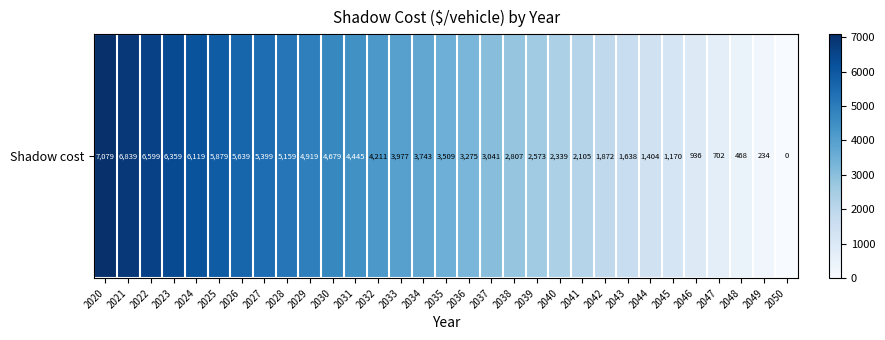

Which has a higher value, 2042 or 2046?

2042